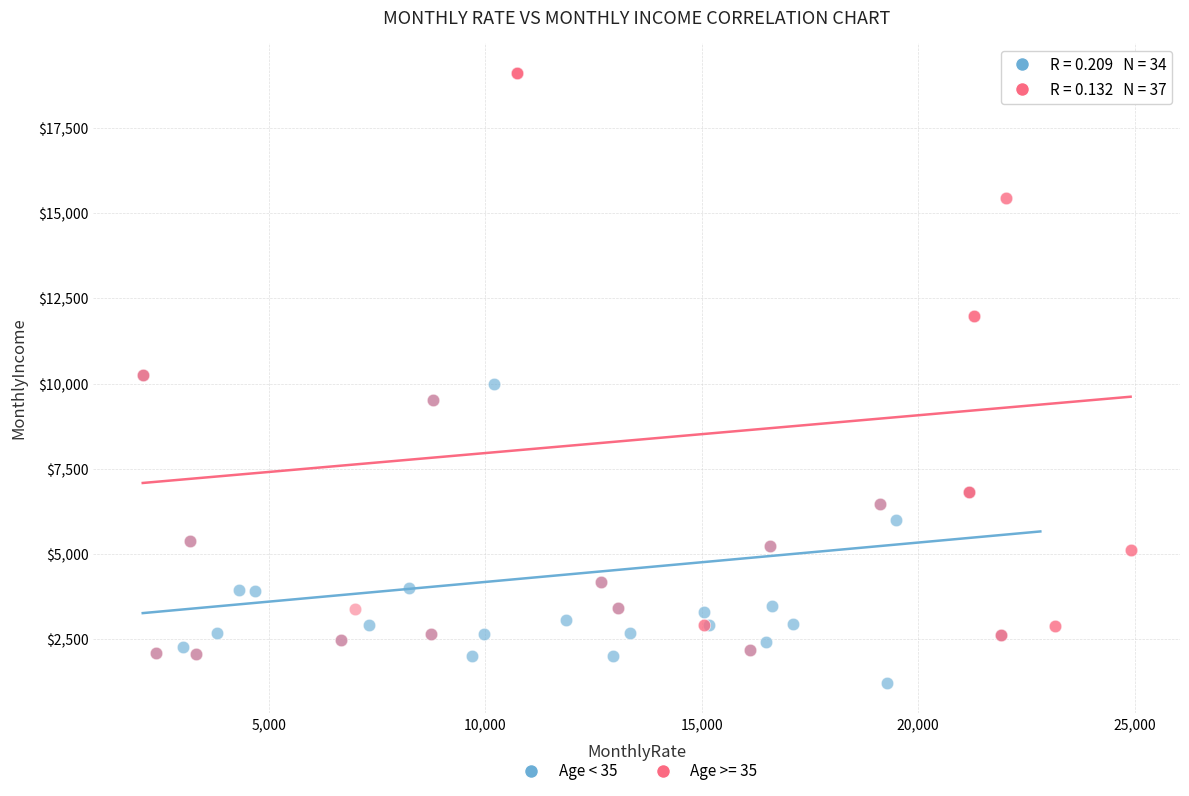

Which series contains the lowest Y value?

Age < 35